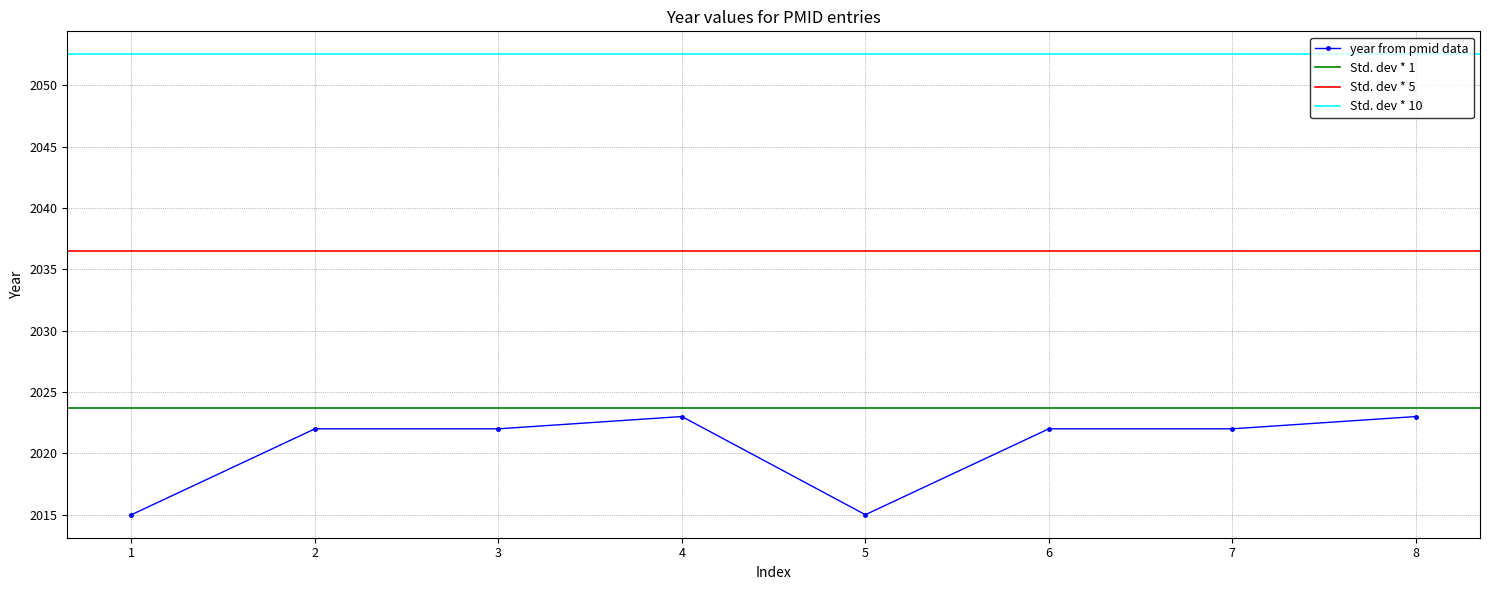

True or false: year from pmid data has more than 0 points higher than both neighbors.

True